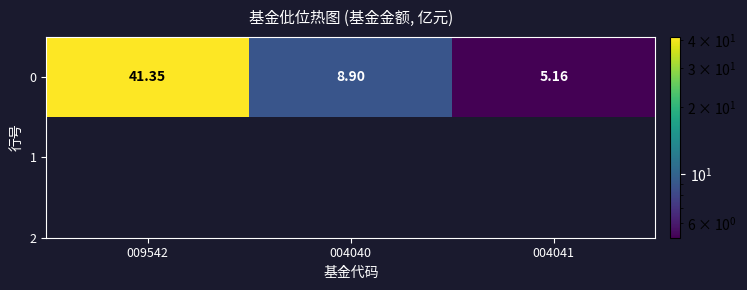

What is the greatest value displayed?

41.4